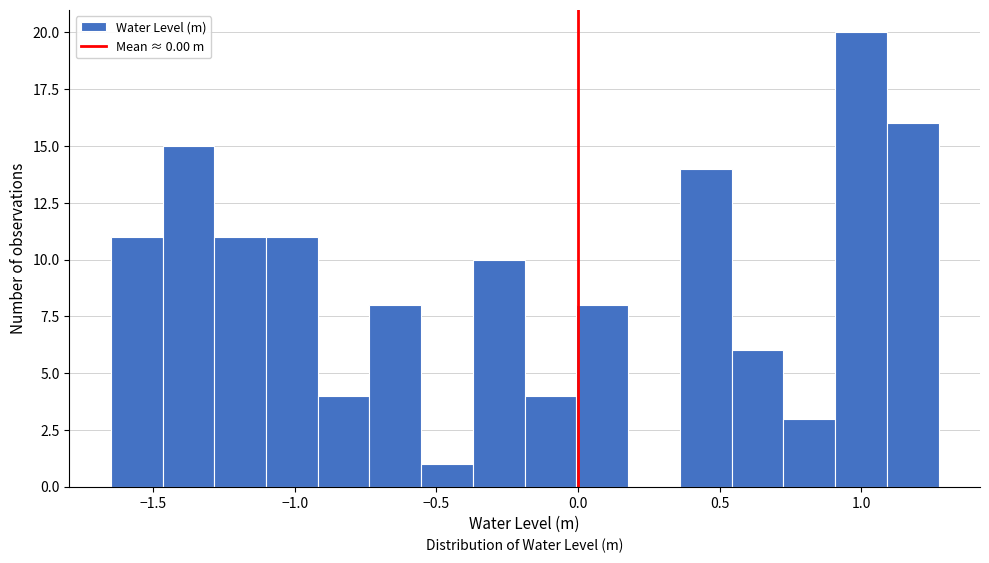

Around what value on the x-axis is the tallest bar? Give the approximate position of its centre, as read against the axis.

1.00